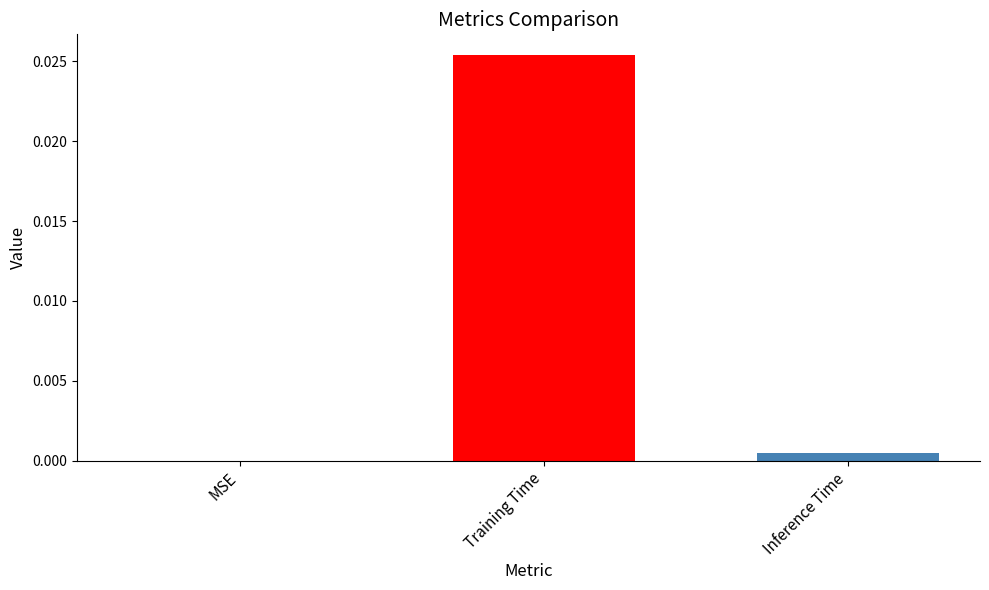

How many series are shown in this chart?

1